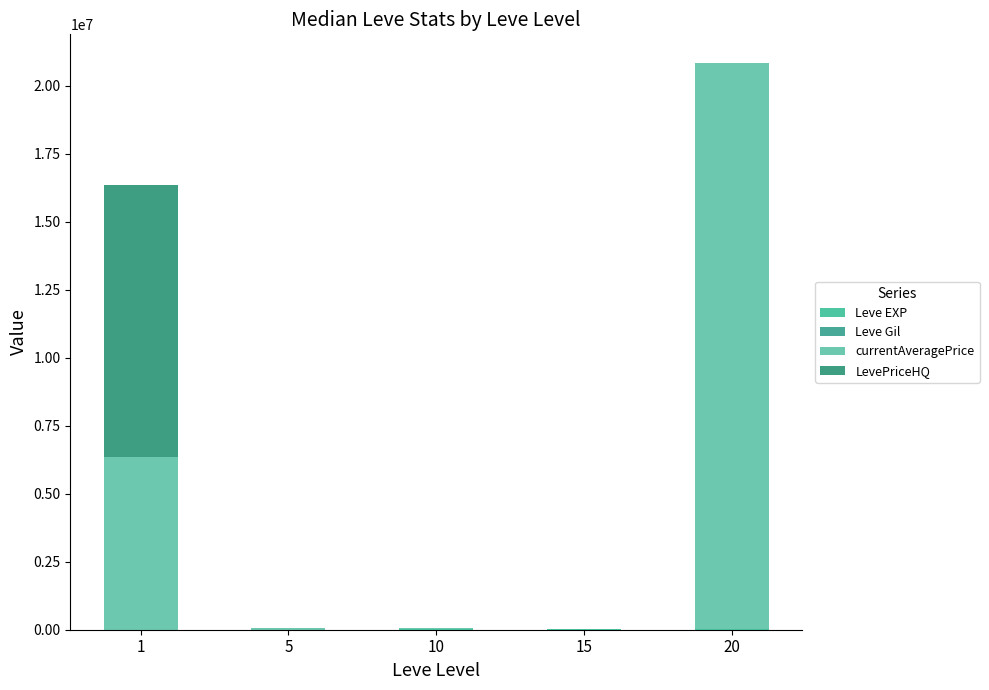

What is the value of the Leve EXP bar at the 1st from the left?

1213.3